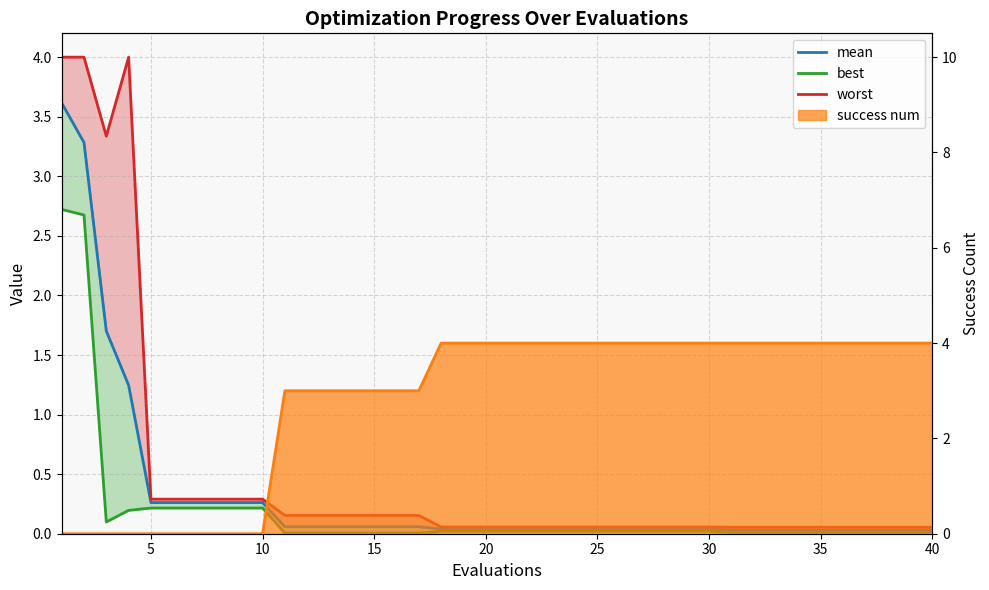

What is the lowest value of the worst series?

0.1